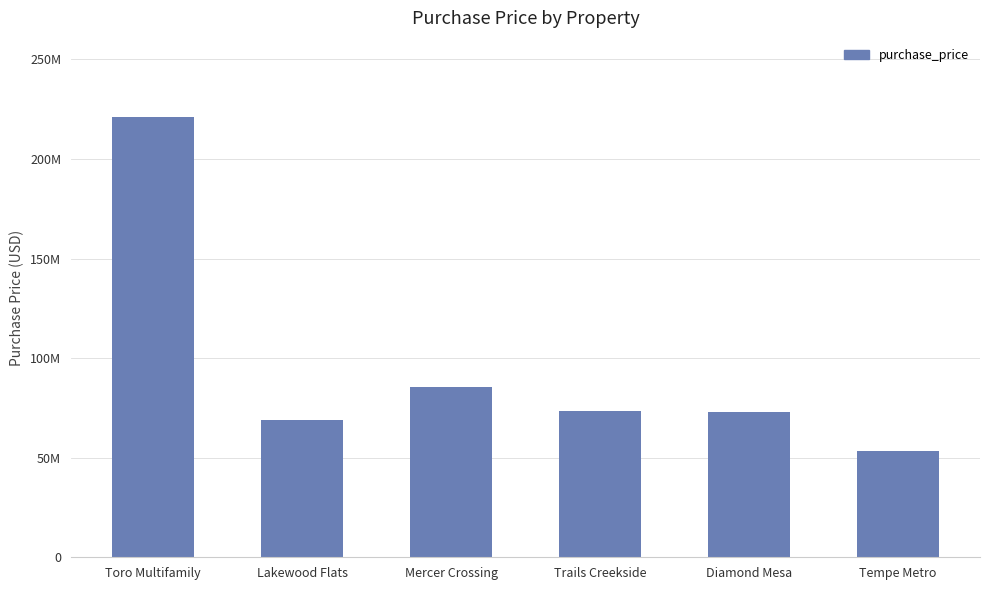

Are the bars horizontal?

No